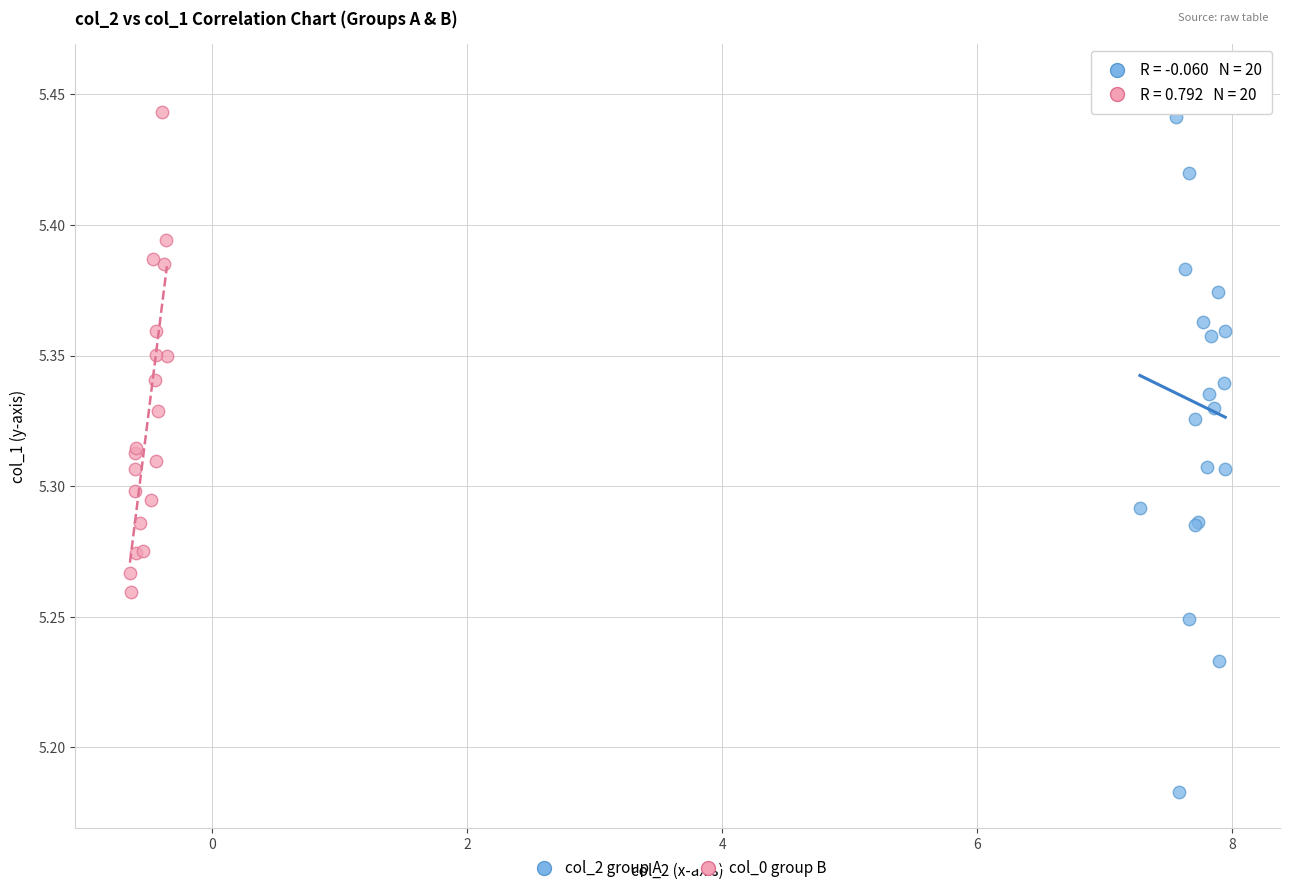

Which series has the widest spread of Y values?

col_2 group A